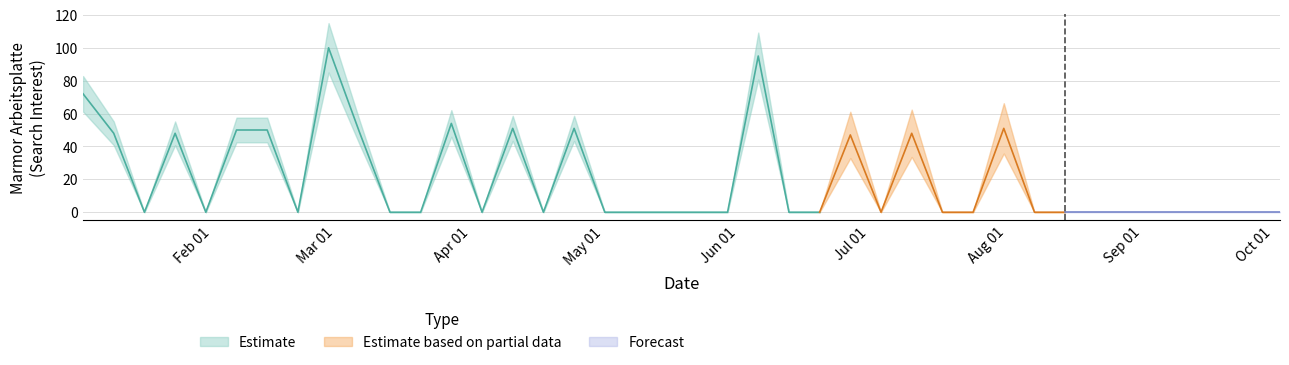

True or false: the data shows 53 at 2018-05-06.

False